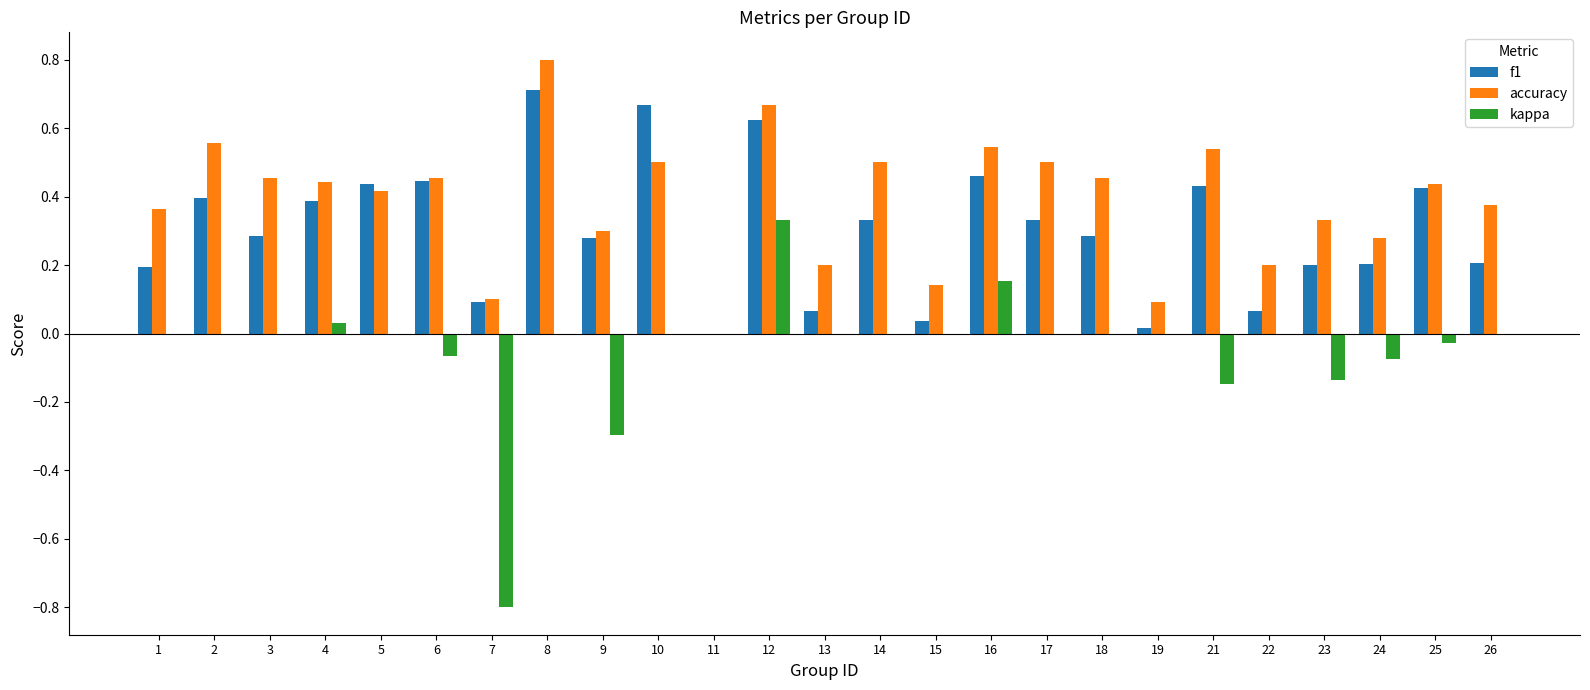

What is the sum of all f1 values?

7.6